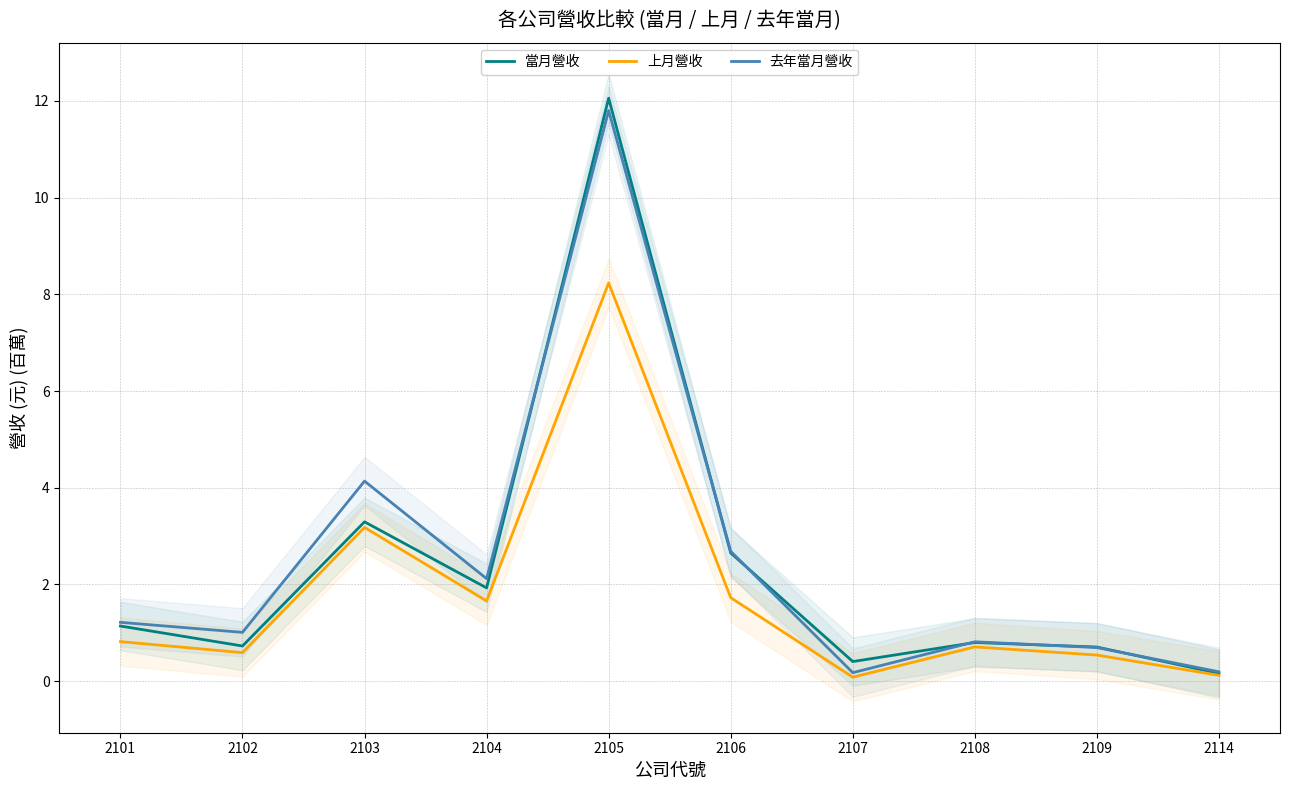

Does the chart have visible grid lines?

Yes